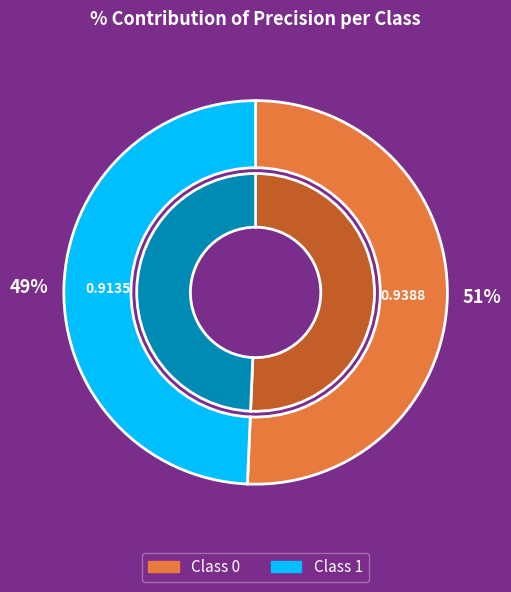

The 0 slice represents 43% of the pie. True or false?

False